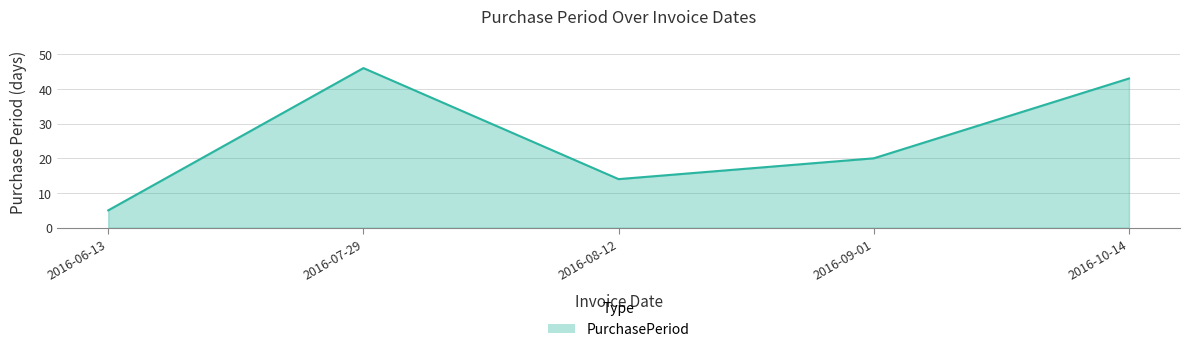

What is the difference between the values at 2016-09-01 and 2016-10-14?

23